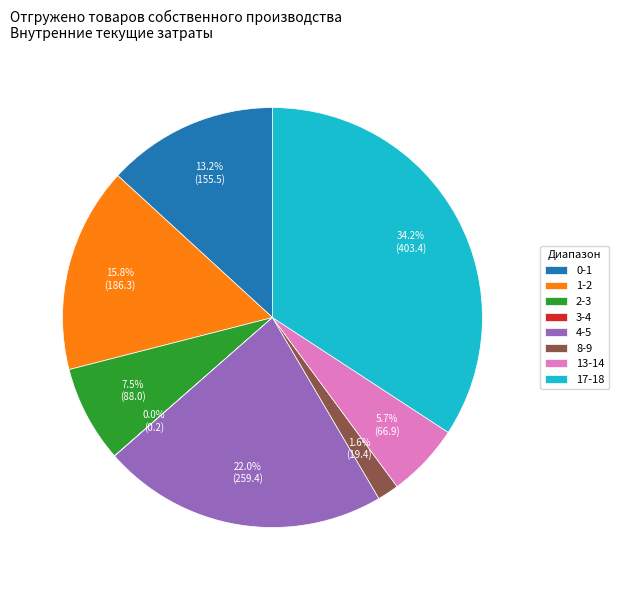

Which slice is the largest?

17-18